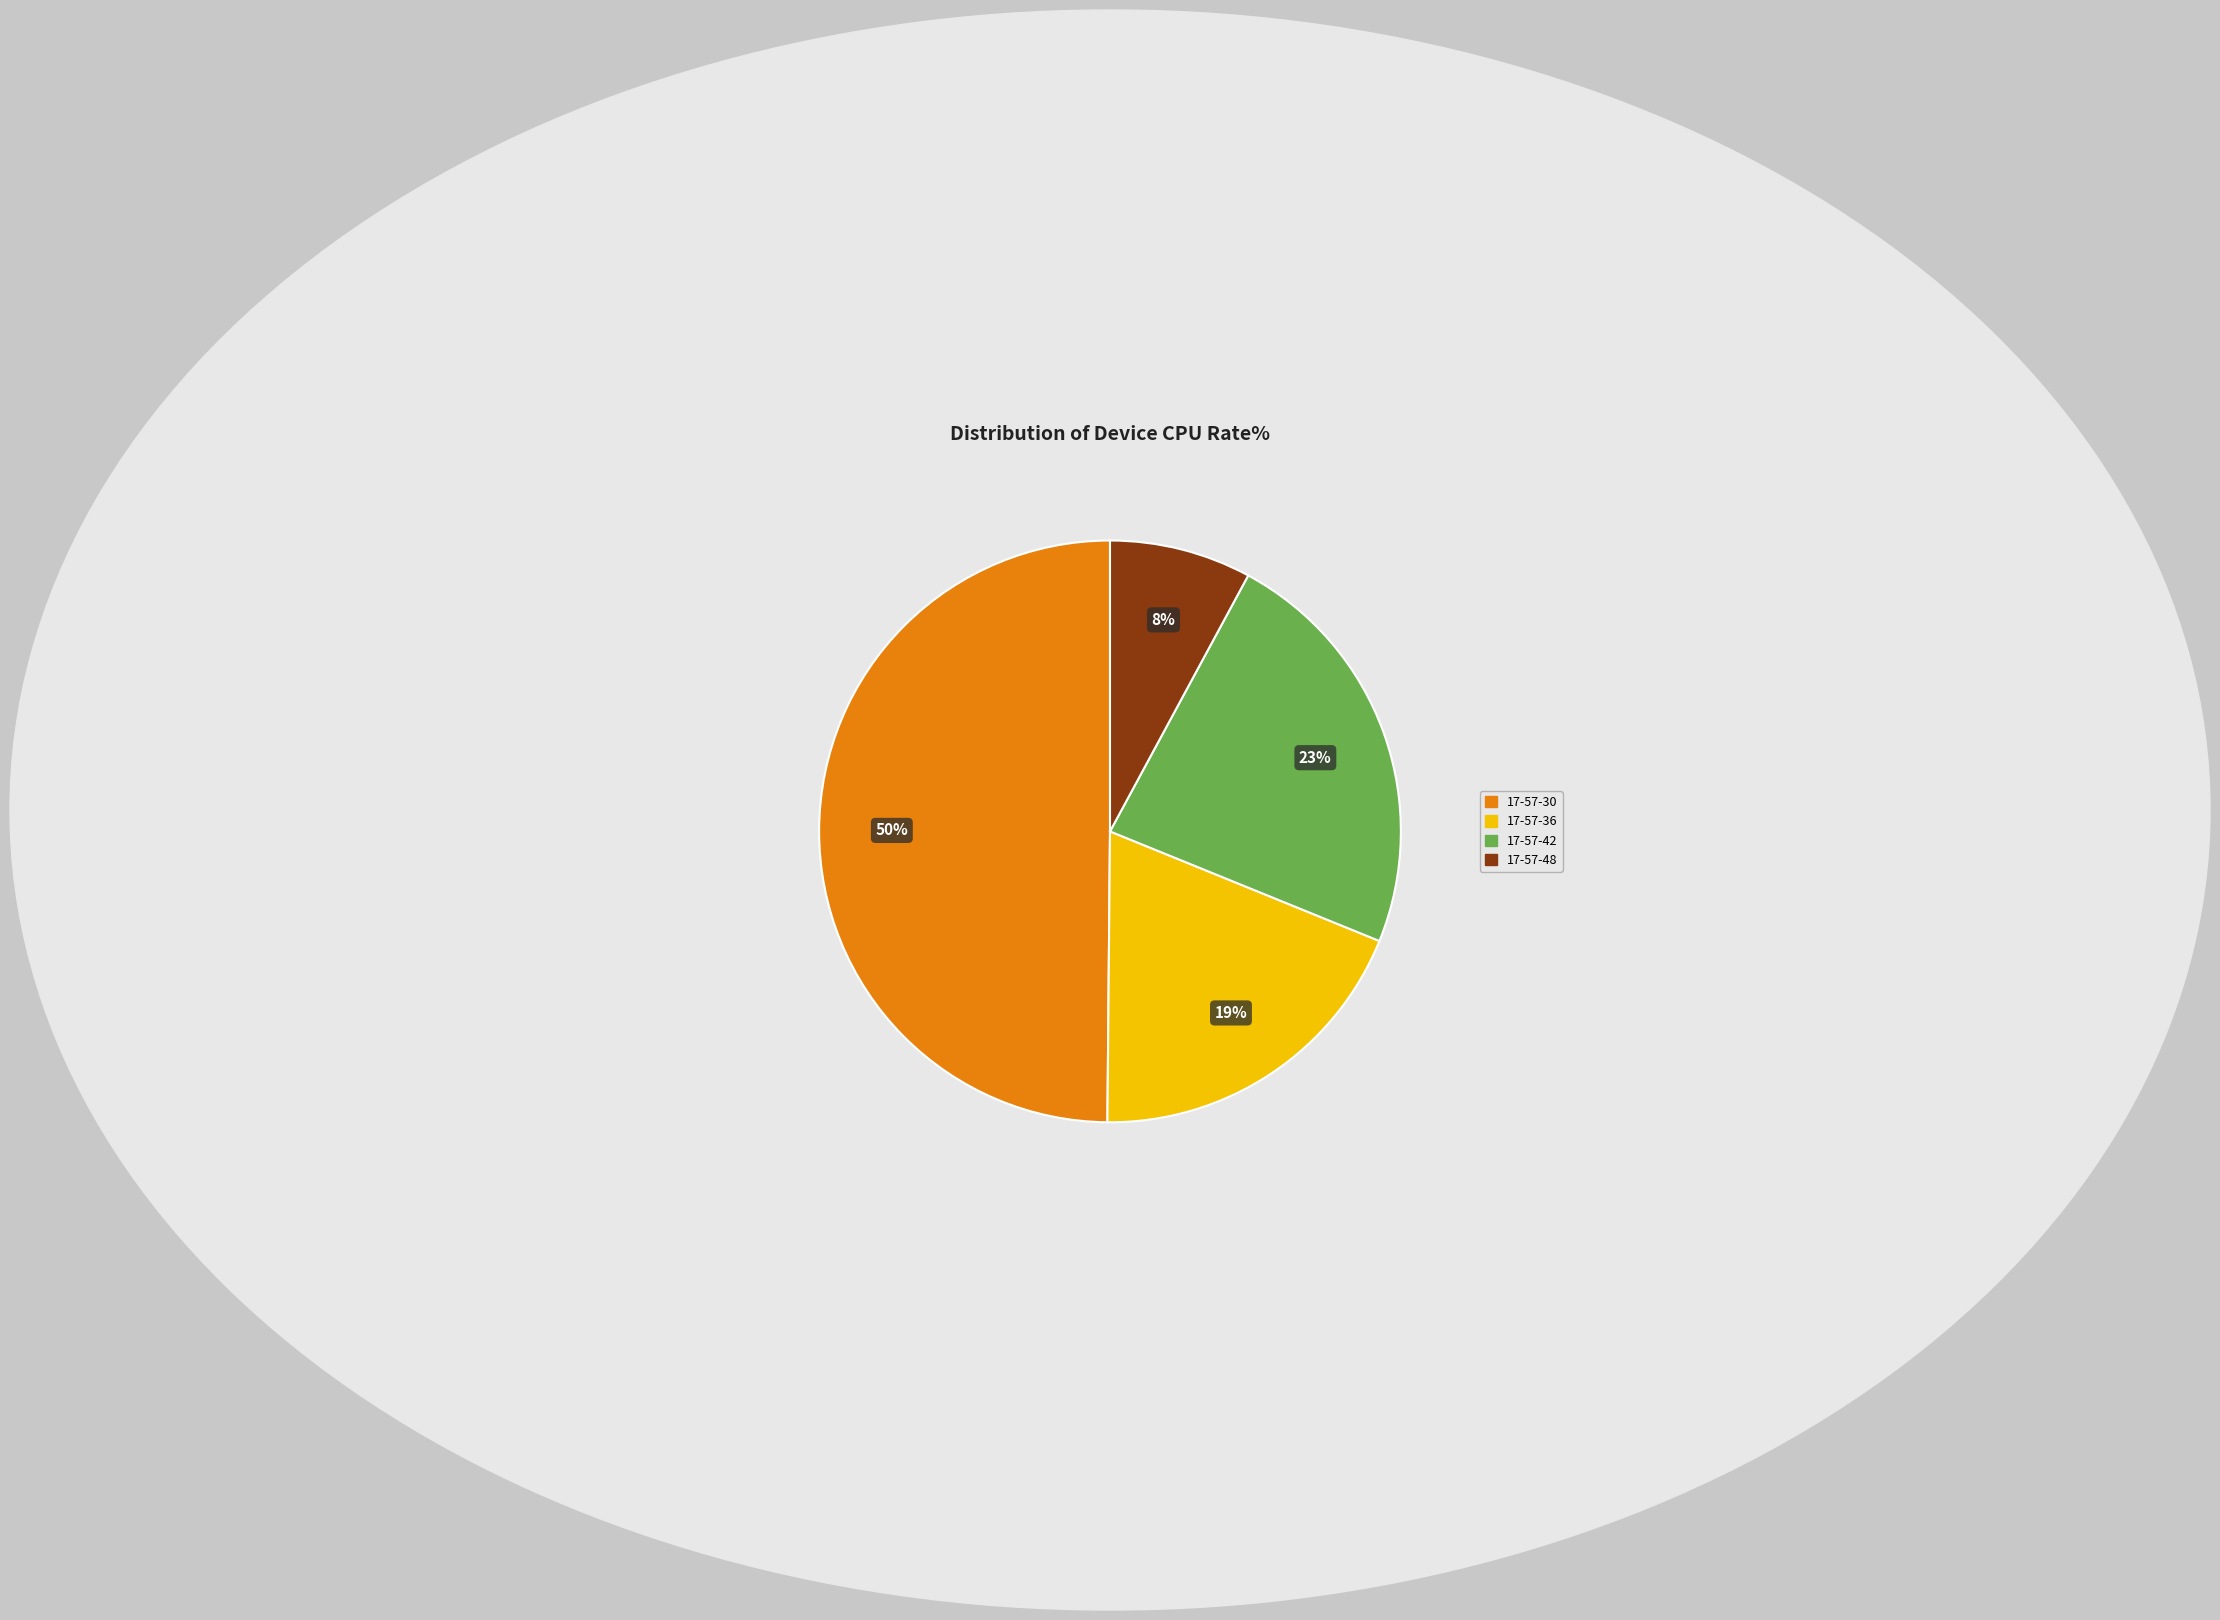

Is it true that 17-57-36 is 26% of the pie?

False